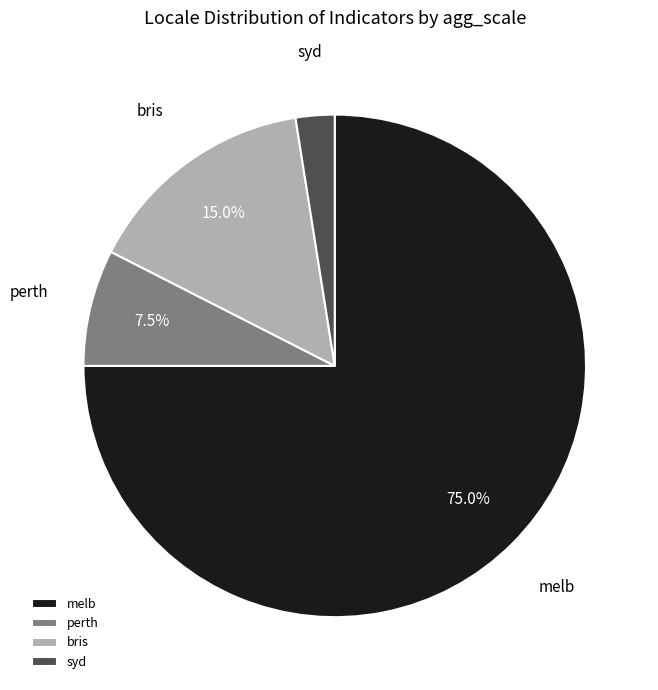

Rank the categories by value from lowest to highest.

syd, perth, bris, melb